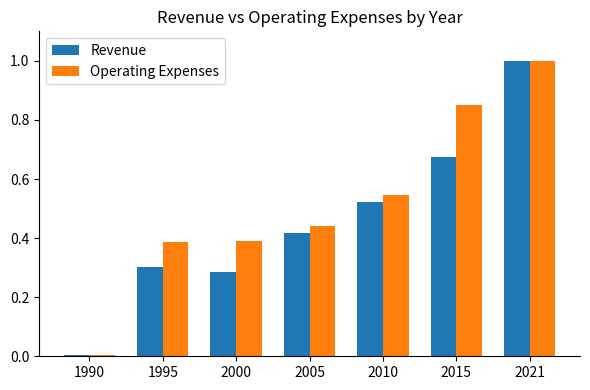

The Revenue series shows 0.3 at 2000. True or false?

True